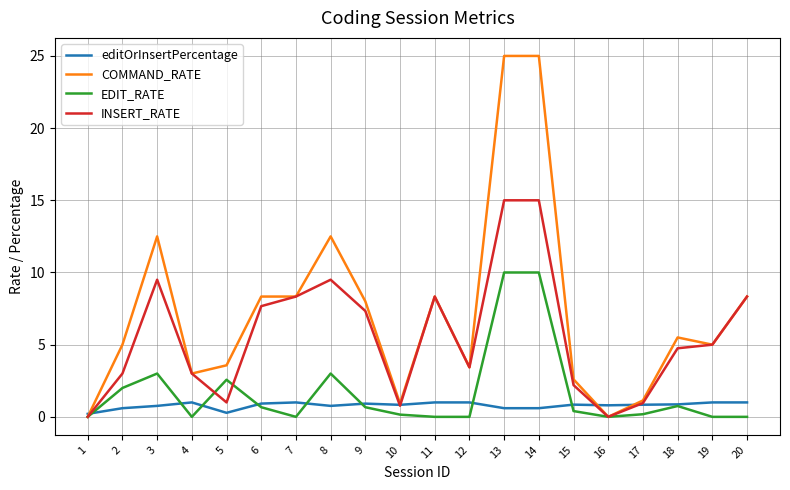

Is the value of editOrInsertPercentage at 11 greater than the value of EDIT_RATE at 7?

Yes